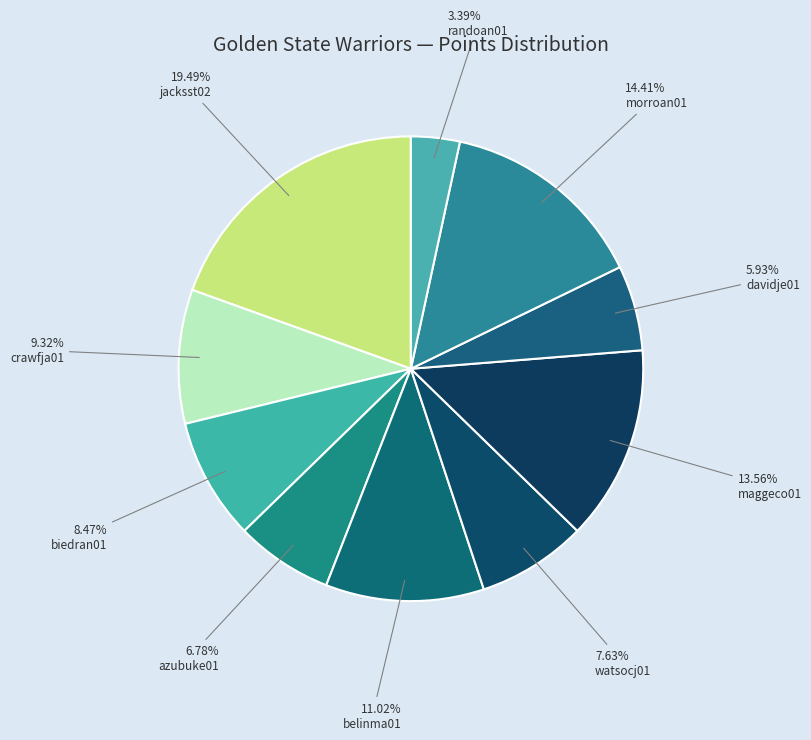

How many segments does this pie chart have?

10